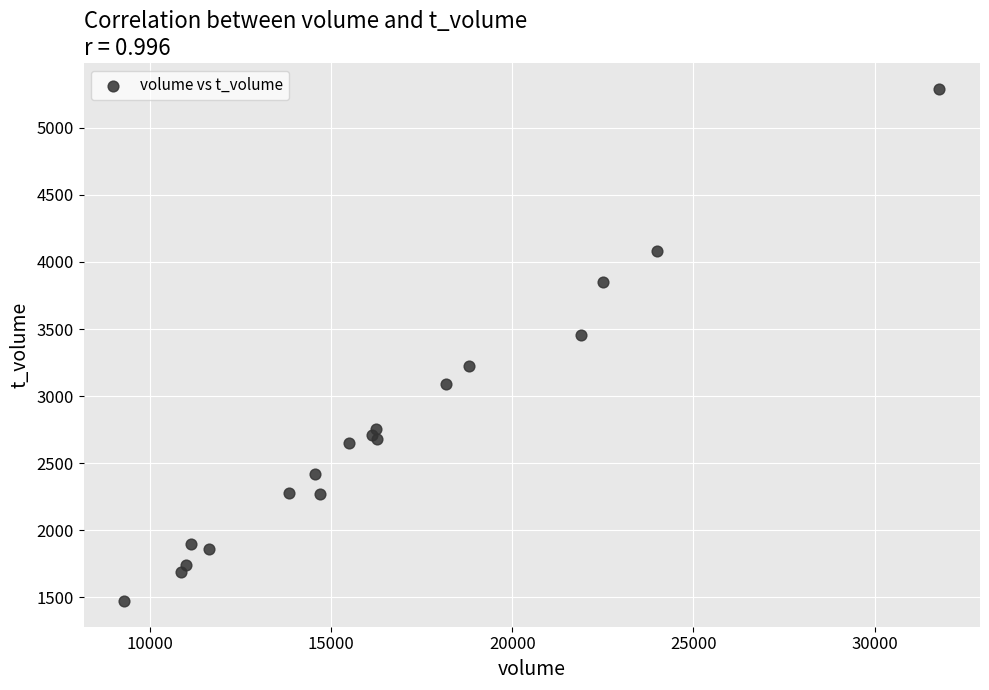

What Y value in the scatter plot is closest to 3382?

3455